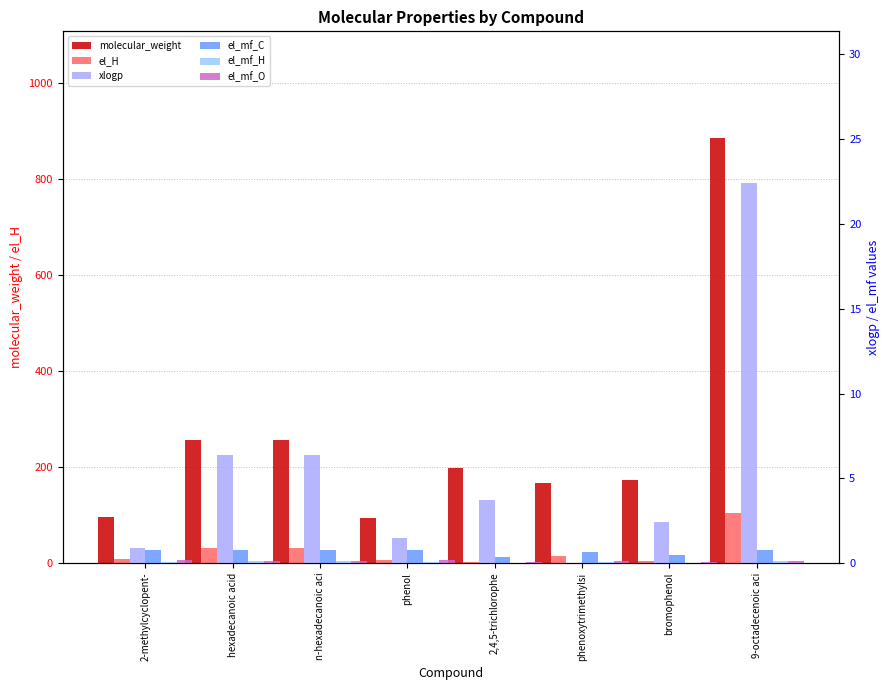

Which series has the largest total across all categories?

molecular_weight